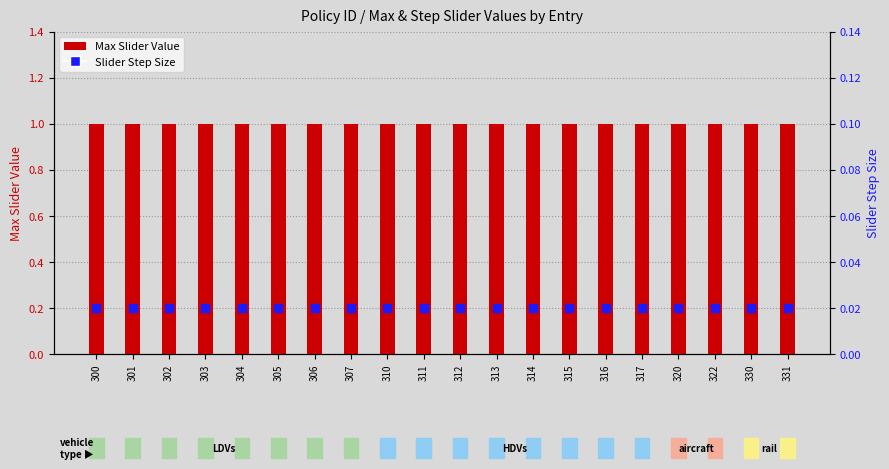

What are all the series names shown in the legend?

Max Slider Value, Slider Step Size